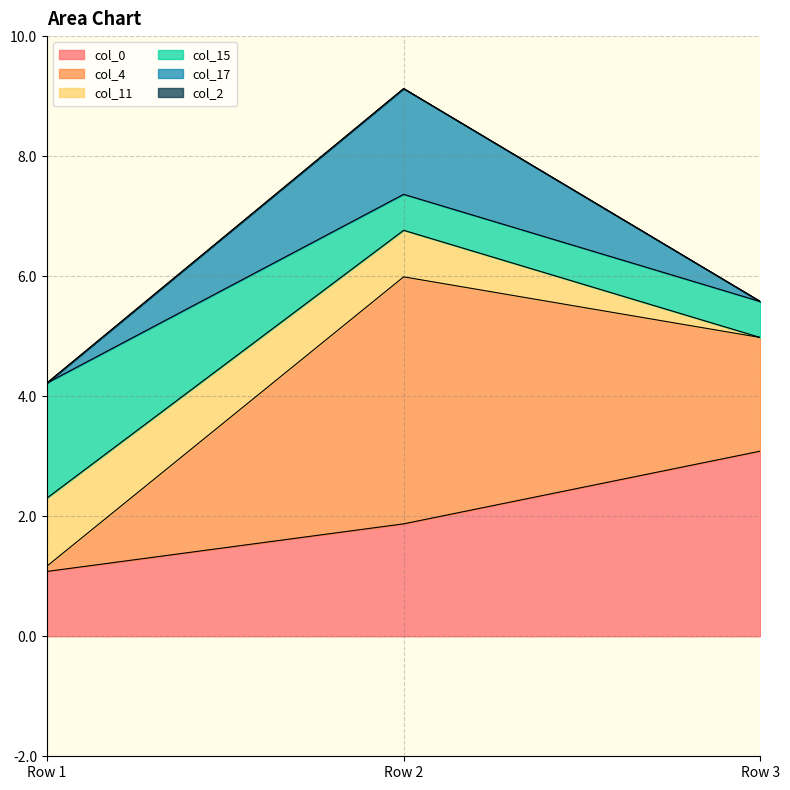

What is the minimum value for col_0?

1.1